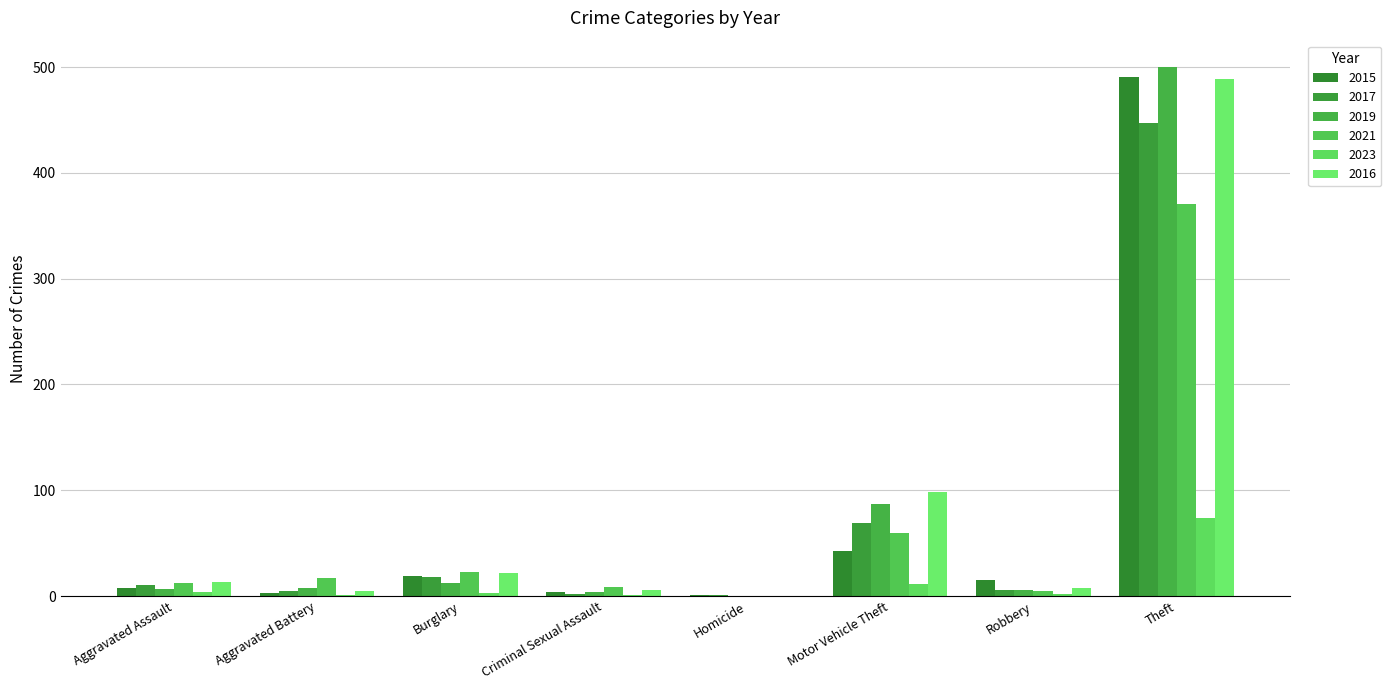

How many groups of bars are there?

8